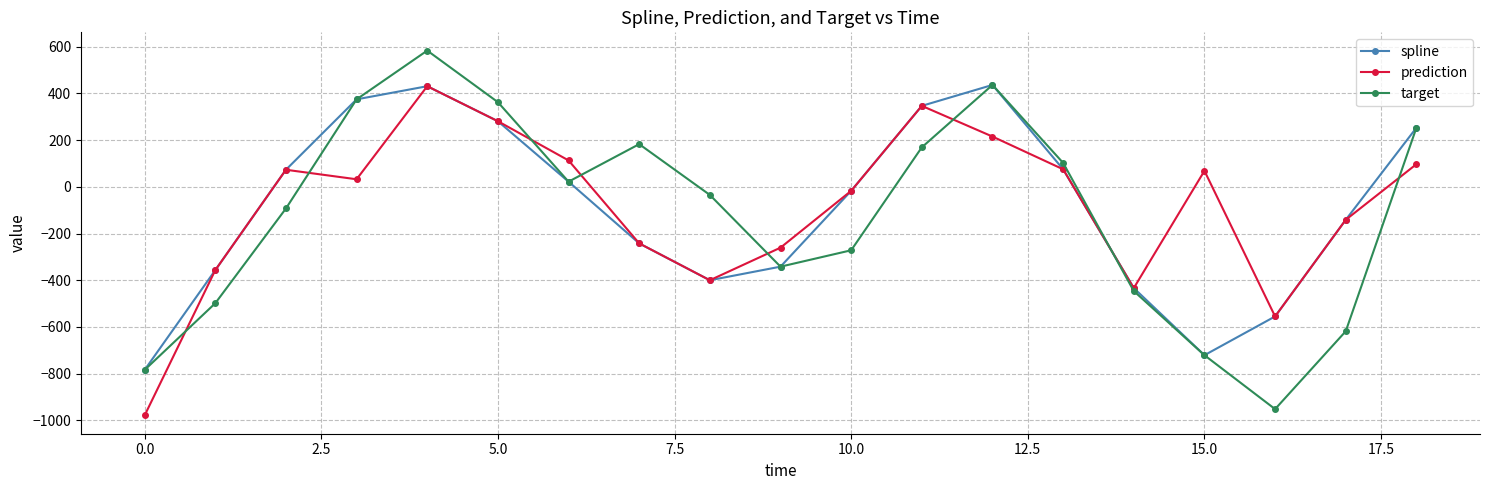

What is the lowest value of the prediction series?

-979.6